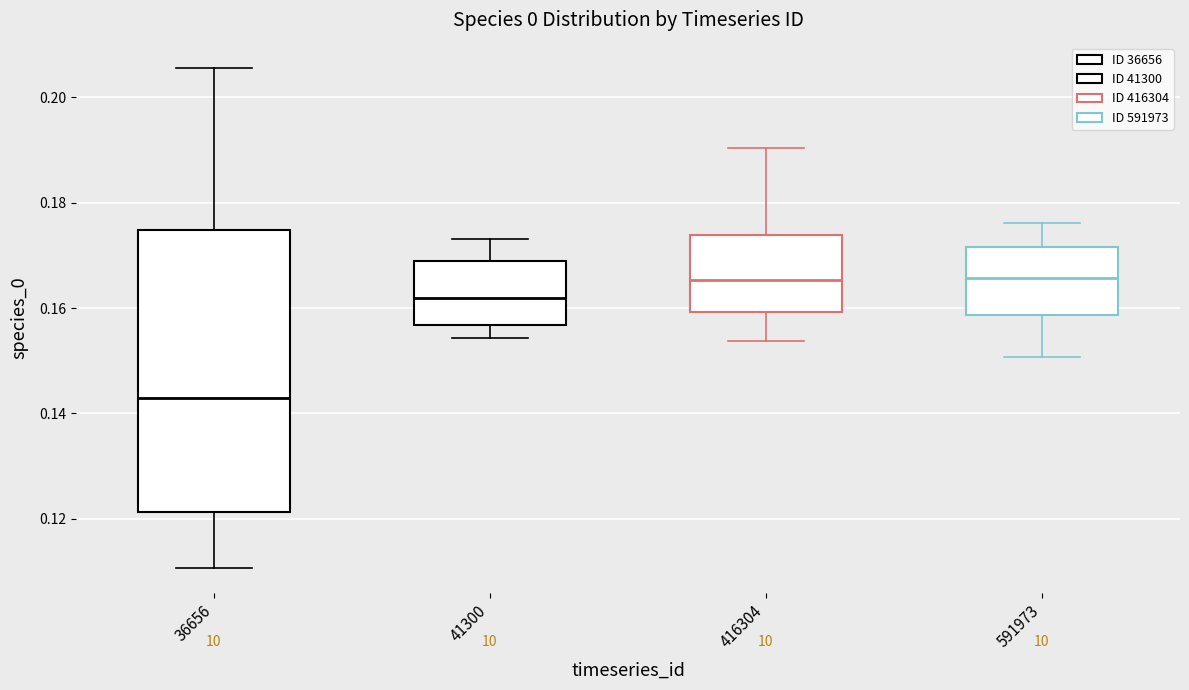

Comparing the boxes themselves (not the whiskers), which one is the tallest?

36656